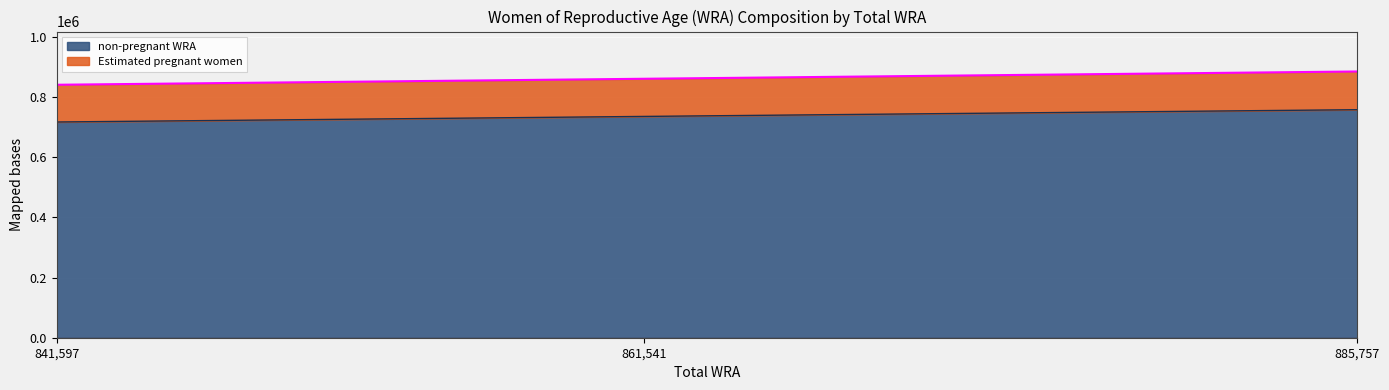

How many Estimated pregnant women values are between 841597 and 885757?

3